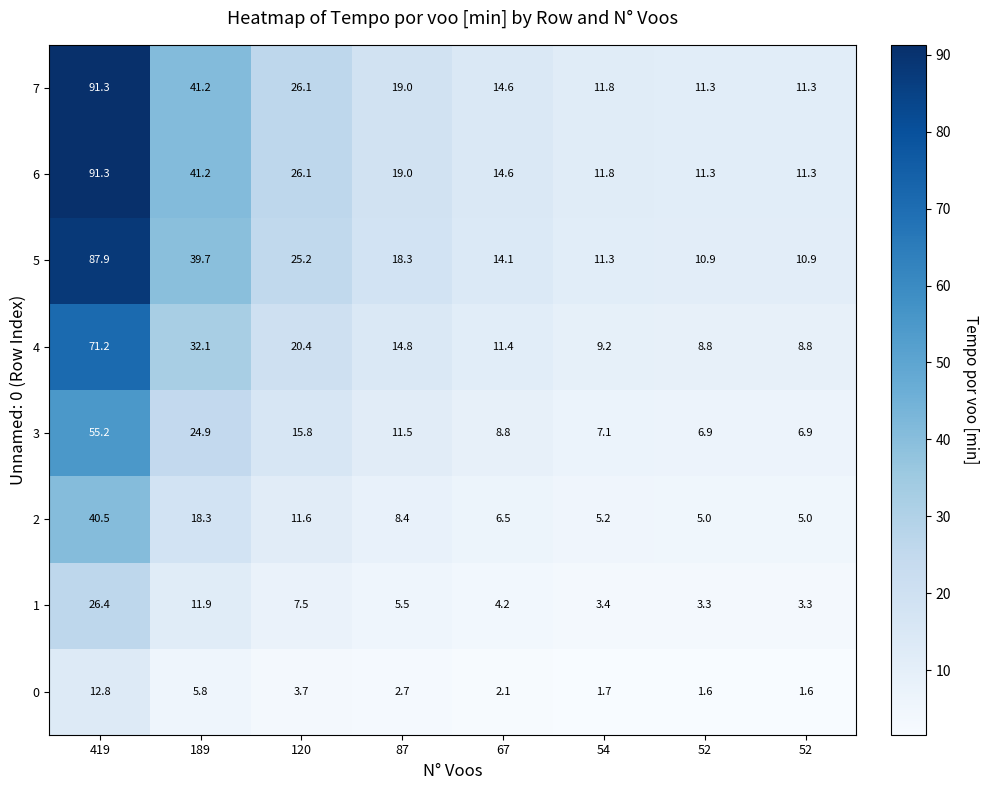

What is the total value across all series at 52?

59.1